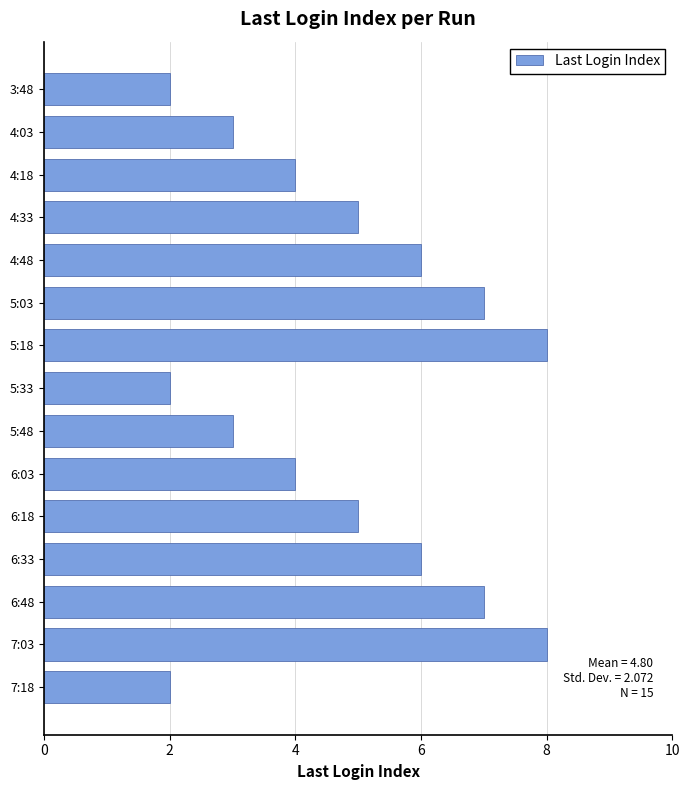

What is the greatest value displayed?

8